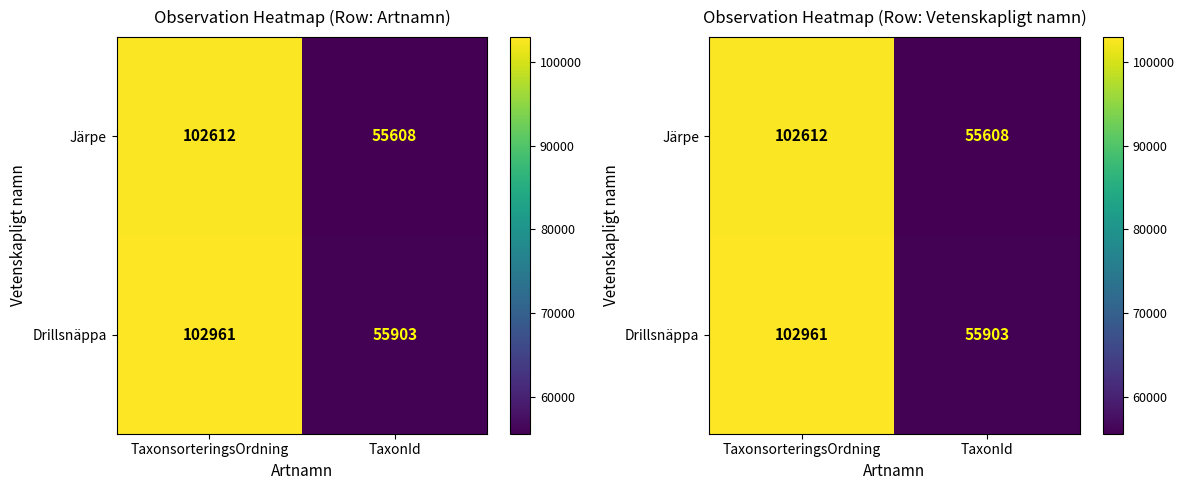

List the series in order of their overall mean, lowest first.

Järpe, Drillsnäppa